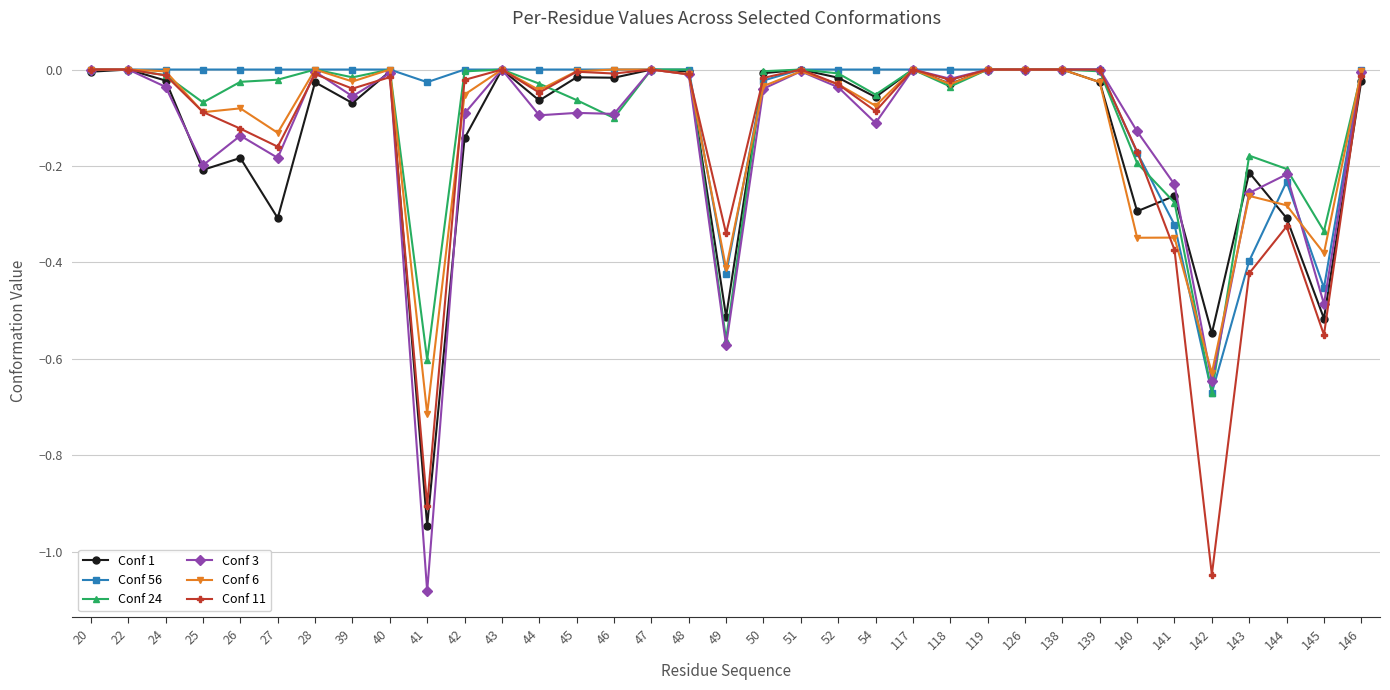

Which category has the lowest value across all series?

41